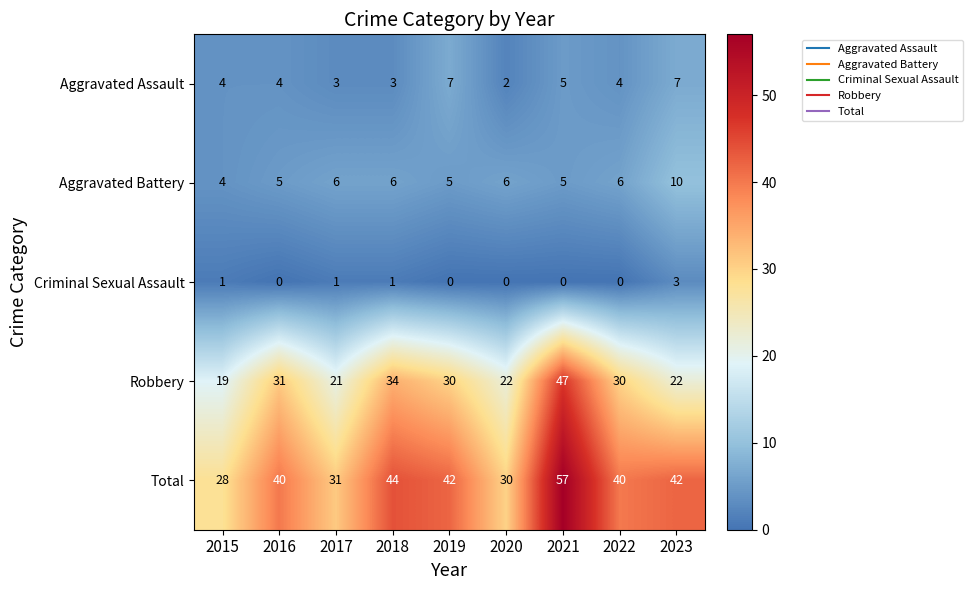

Rank the series at 2016 from highest to lowest value.

Total, Robbery, Aggravated Battery, Aggravated Assault, Criminal Sexual Assault